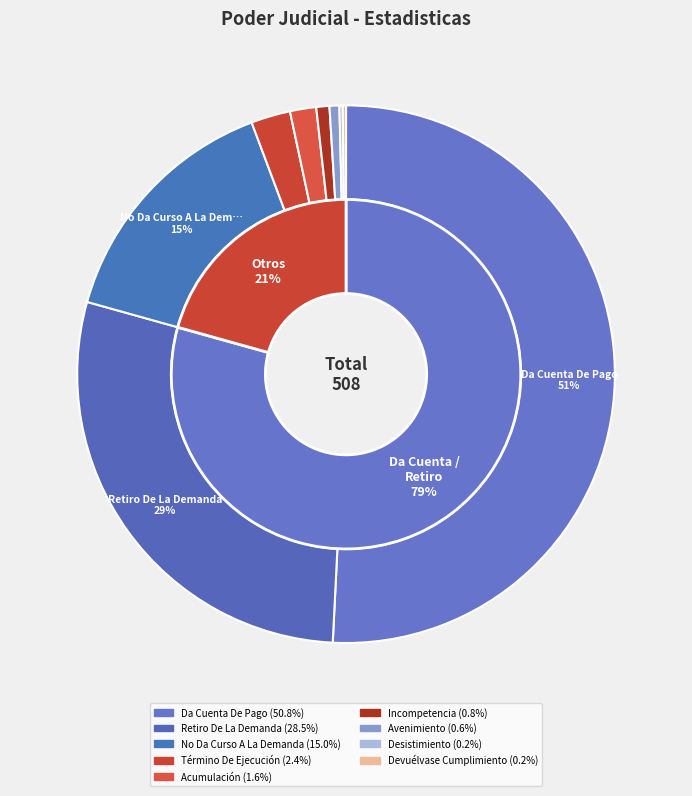

What is the change in value from Acumulación to Desistimiento?

-7